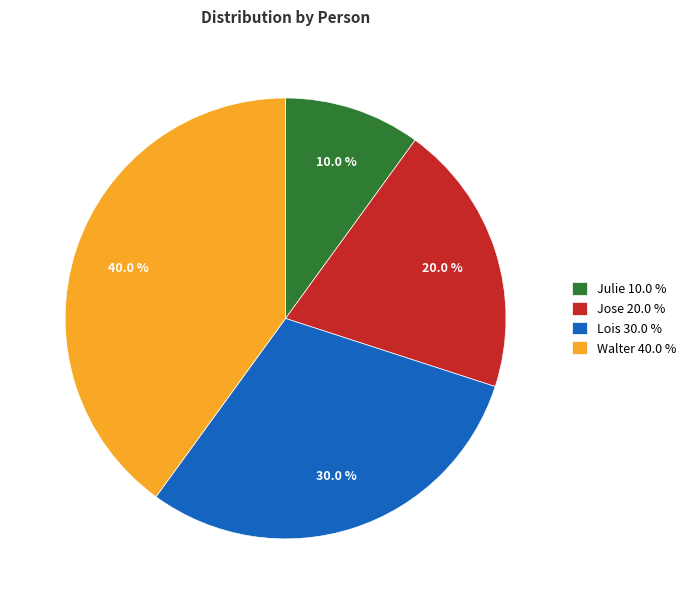

Between Lois and Julie, which is larger?

Lois